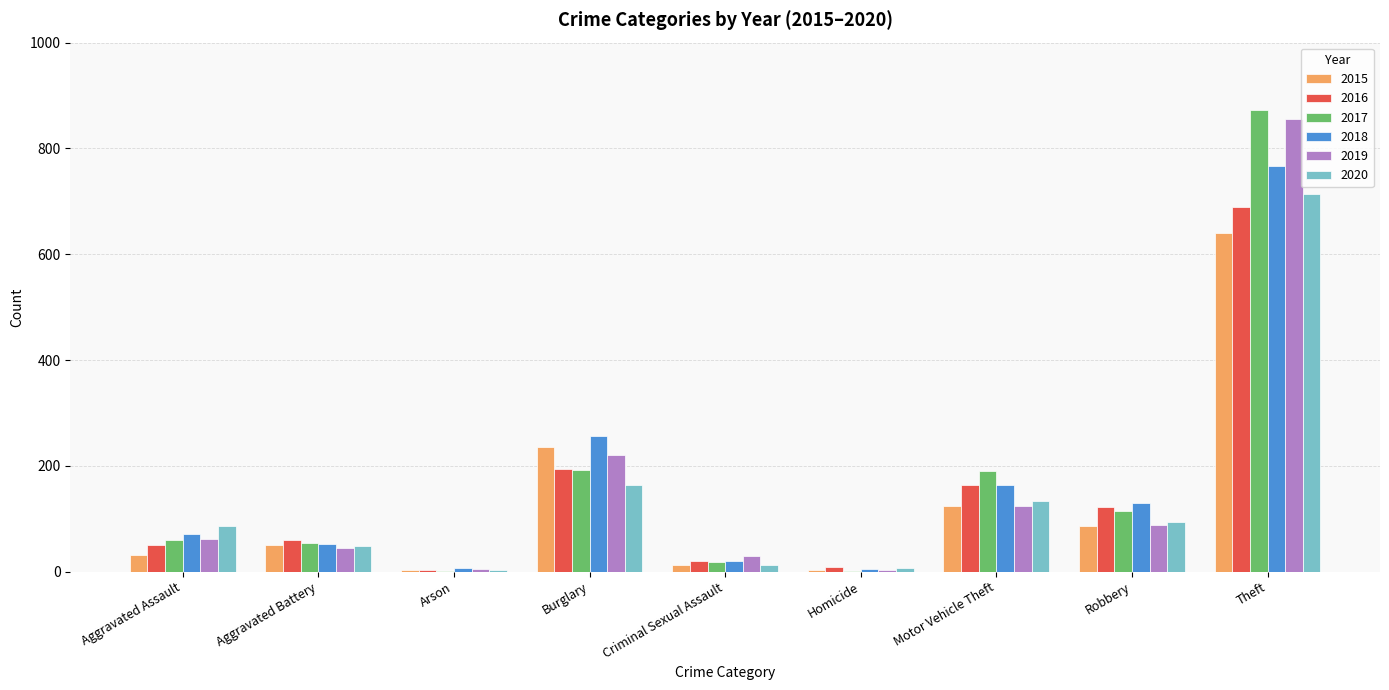

Between Burglary and Theft, which series saw the biggest shift?

2017